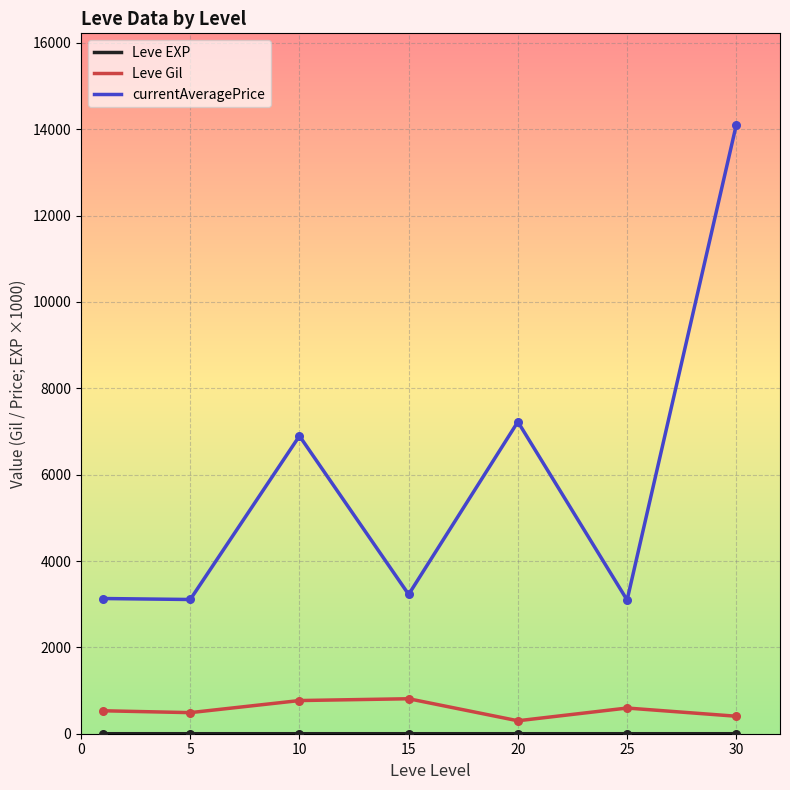

Which series has the largest total across all categories?

currentAveragePrice